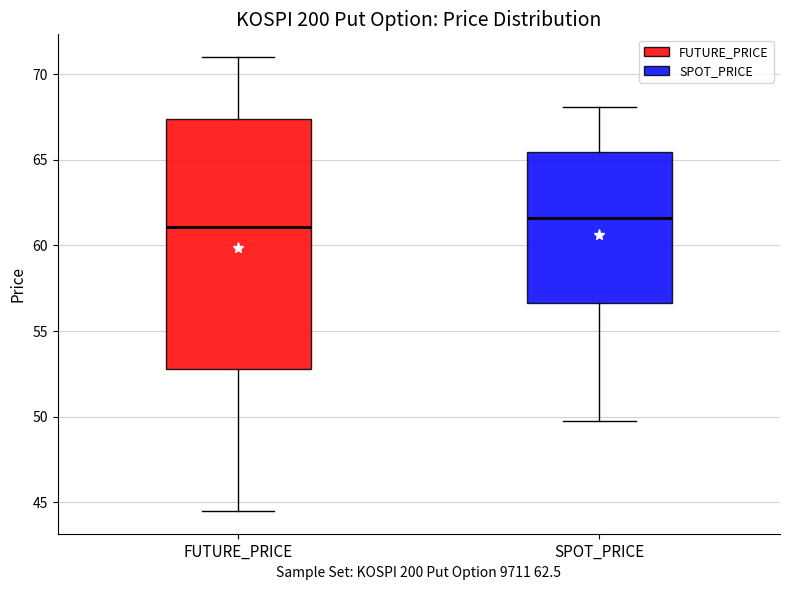

Reading left to right, transcribe this box plot: for each box, give where its median line is, the range the box spans, and where its two whiskers end, as read against the y-axis. The values are not printed on the chart, so give them approximately, as read against the axis.

FUTURE_PRICE: median 61.0, box 53.0 to 67.5, whiskers 44.5 to 71.0
SPOT_PRICE: median 61.5, box 56.5 to 65.5, whiskers 49.5 to 68.0